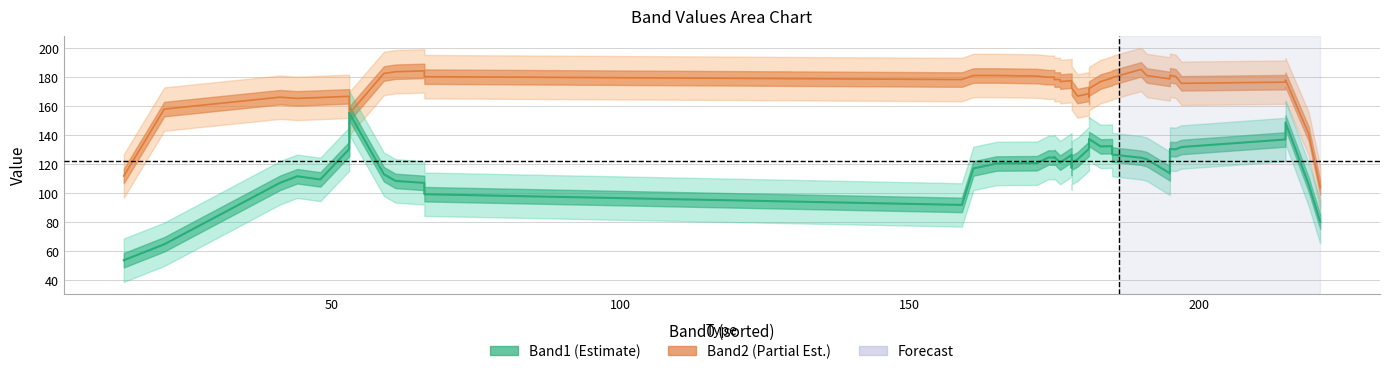

What is the average value of the Band2 series?

177